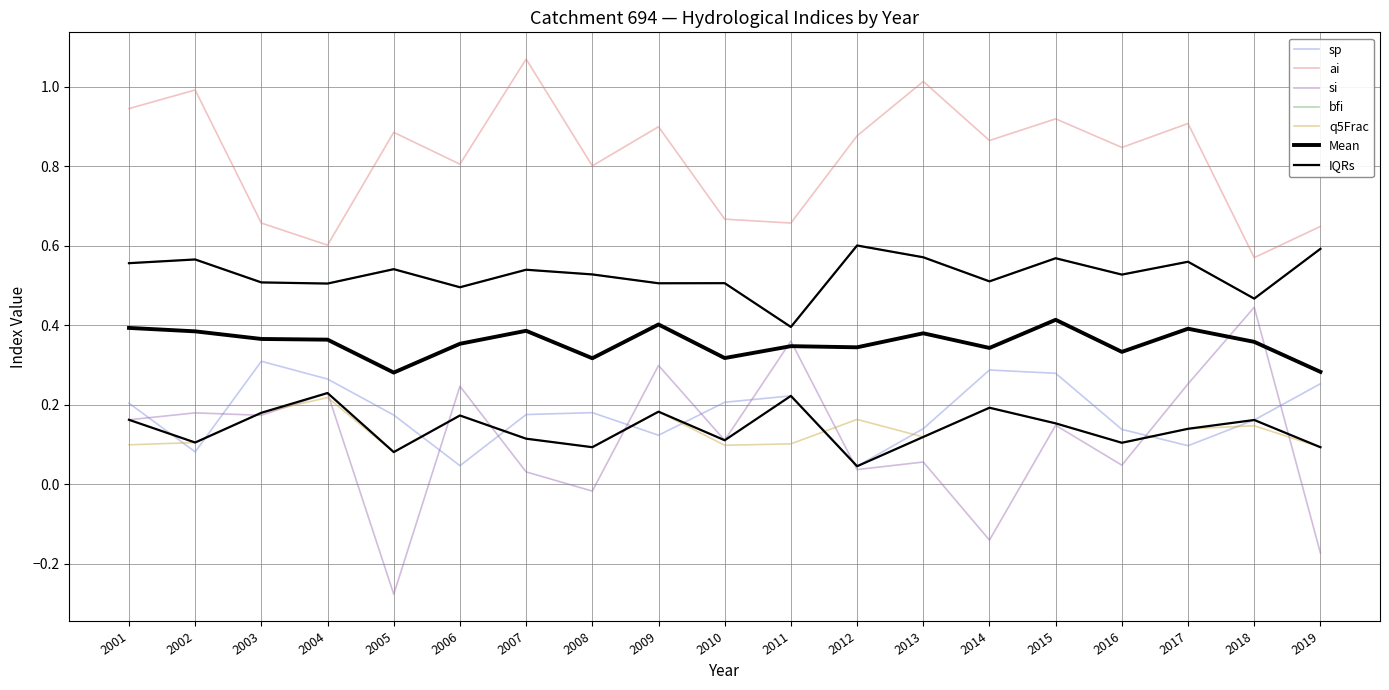

Does the chart have visible grid lines?

Yes